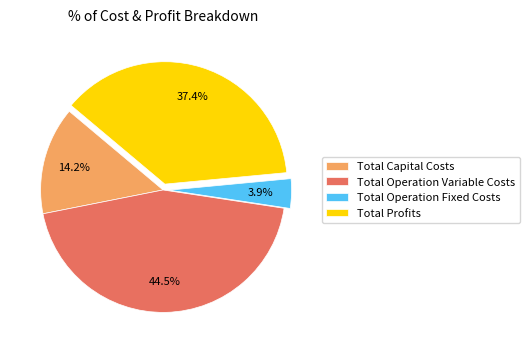

Is Total Profits the majority of the pie?

No